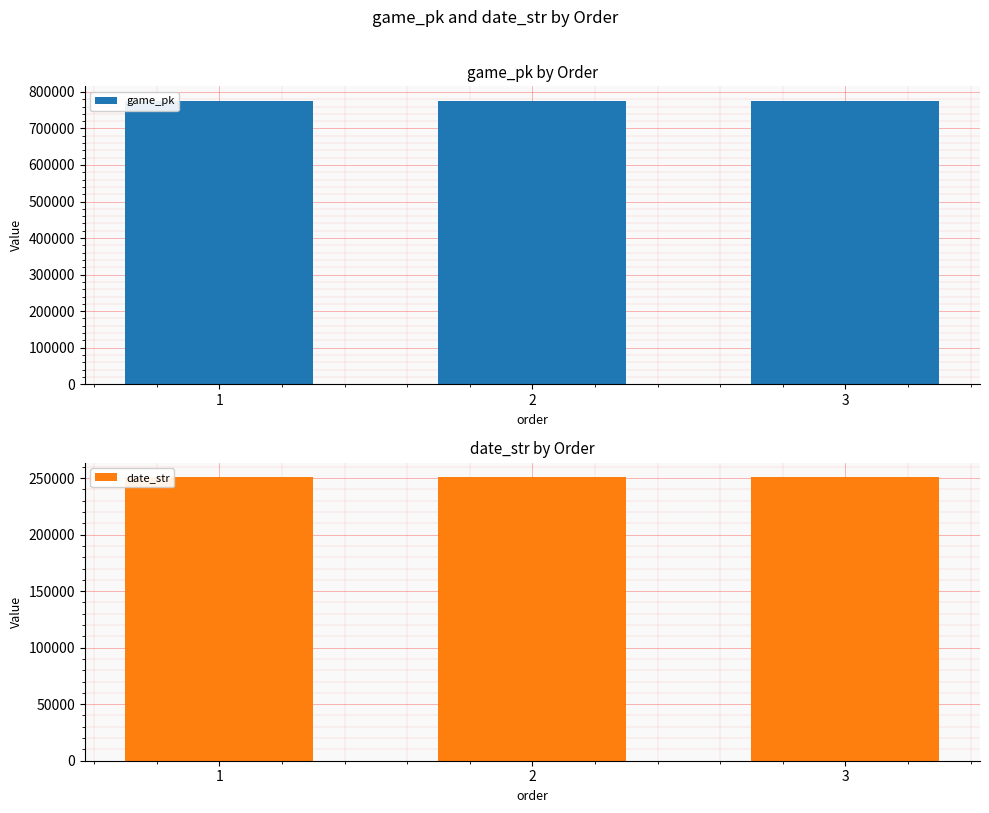

What is the minimum value shown in the chart?

250910